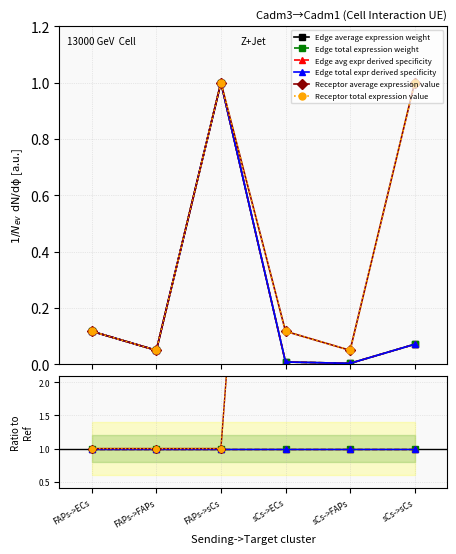

The value of Edge total expr derived specificity at sCs->ECs is 0.4. True or false?

False